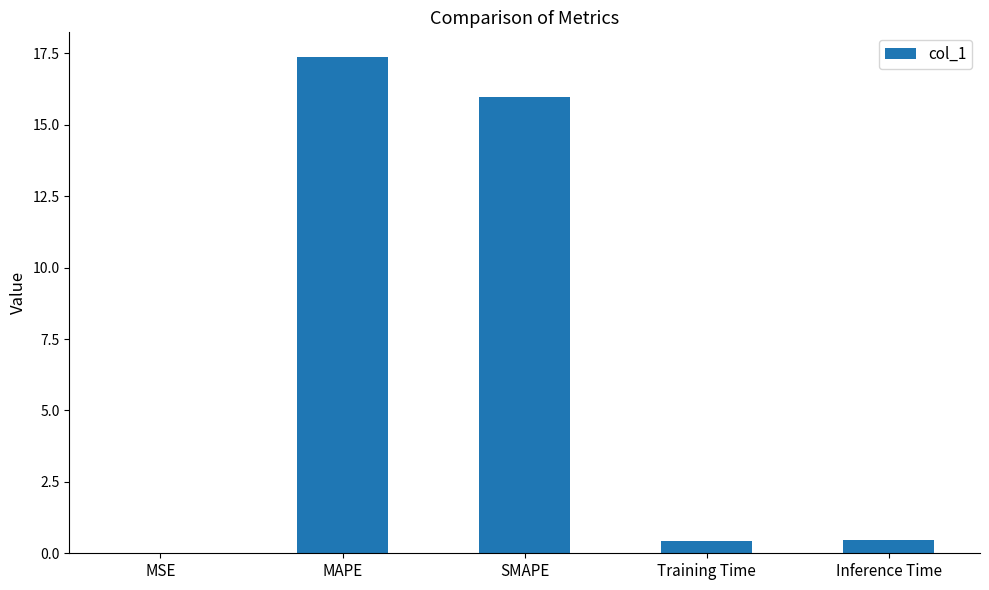

Which category has the highest value across all series?

MAPE